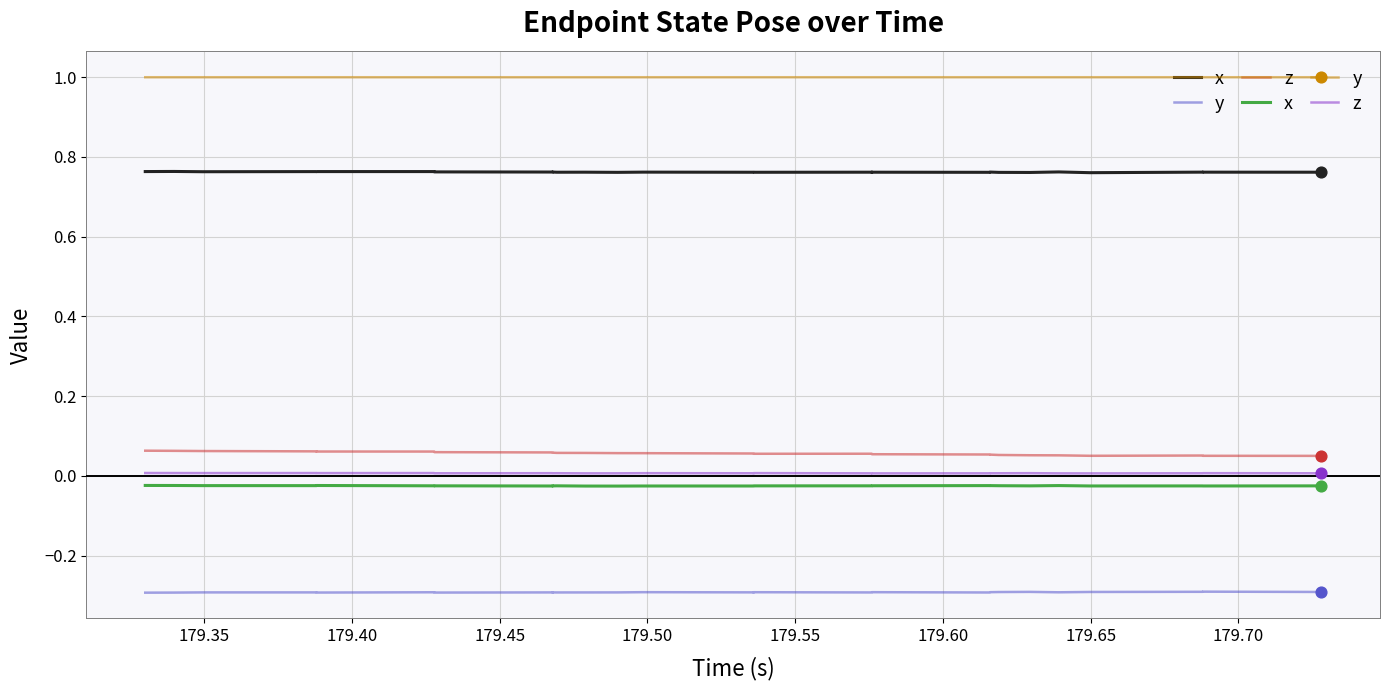

Which series has the widest spread of Y values?

x